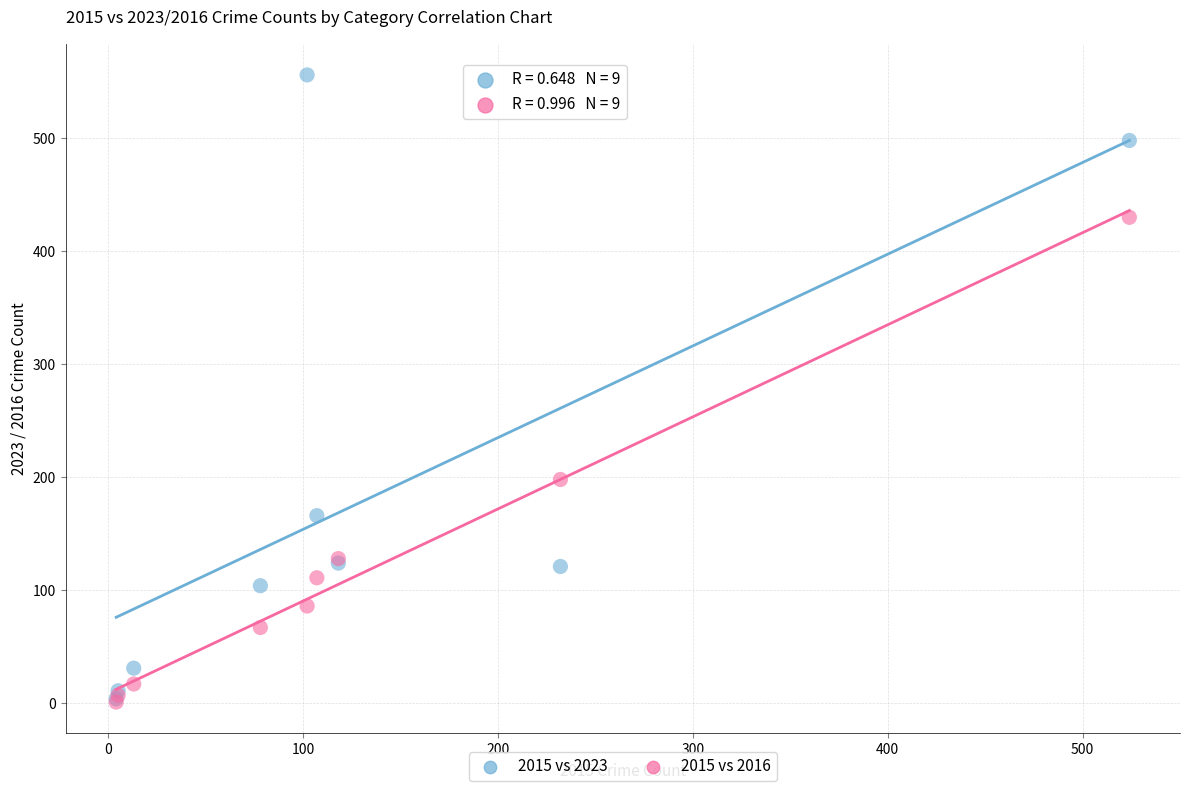

In the 2015 vs 2023 series, what Y value is closest to 280?

166